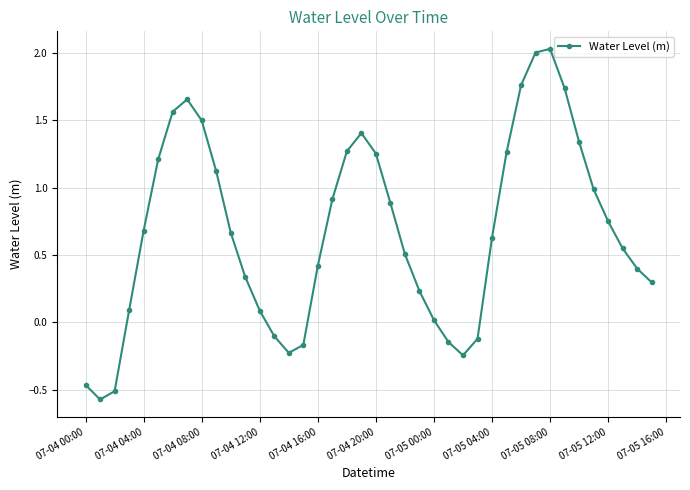

What is the value of the 10th point from the left?

1.1